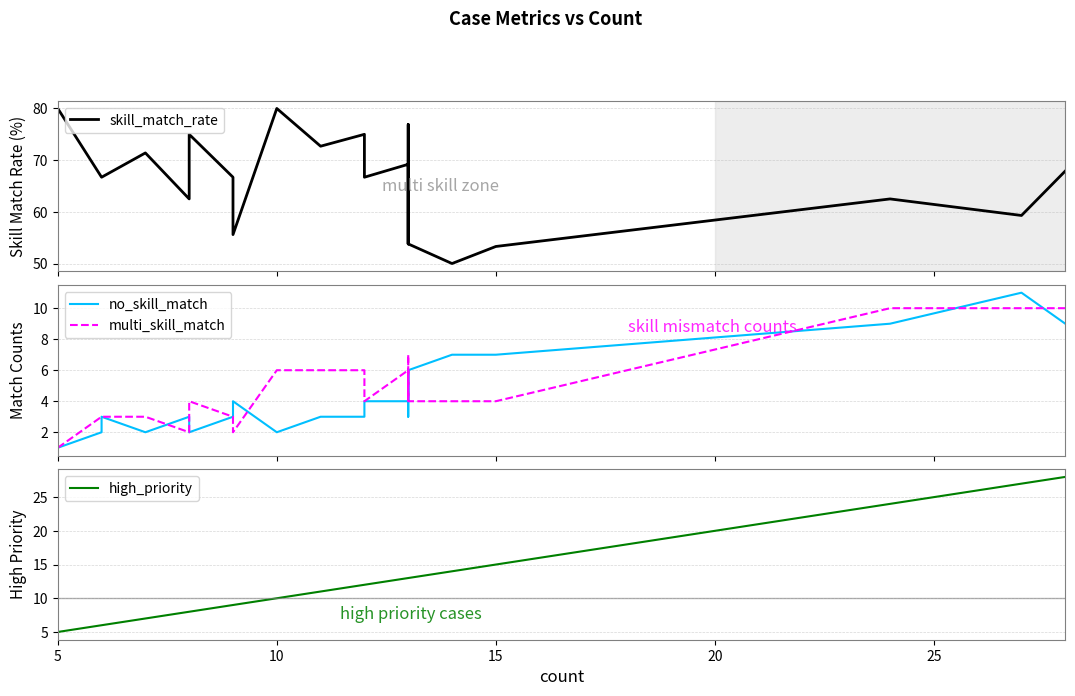

Count the number of categories in the chart.

26